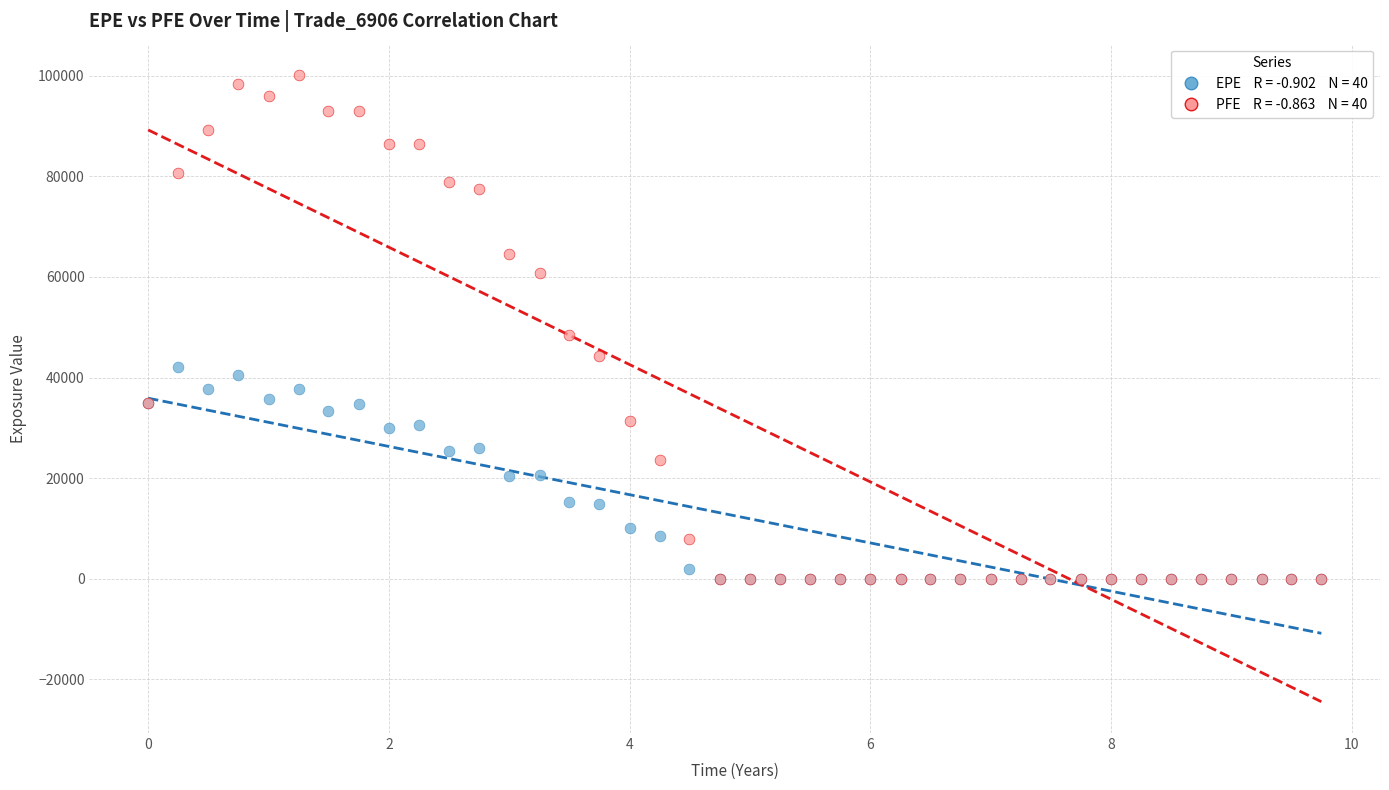

Across all series, what Y value is closest to 50093?

48508.9